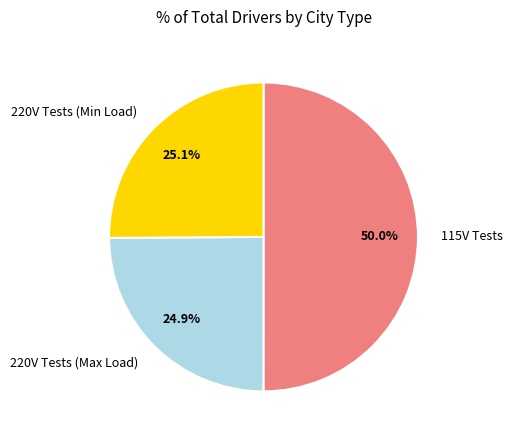

Which slice is the largest?

115V Tests